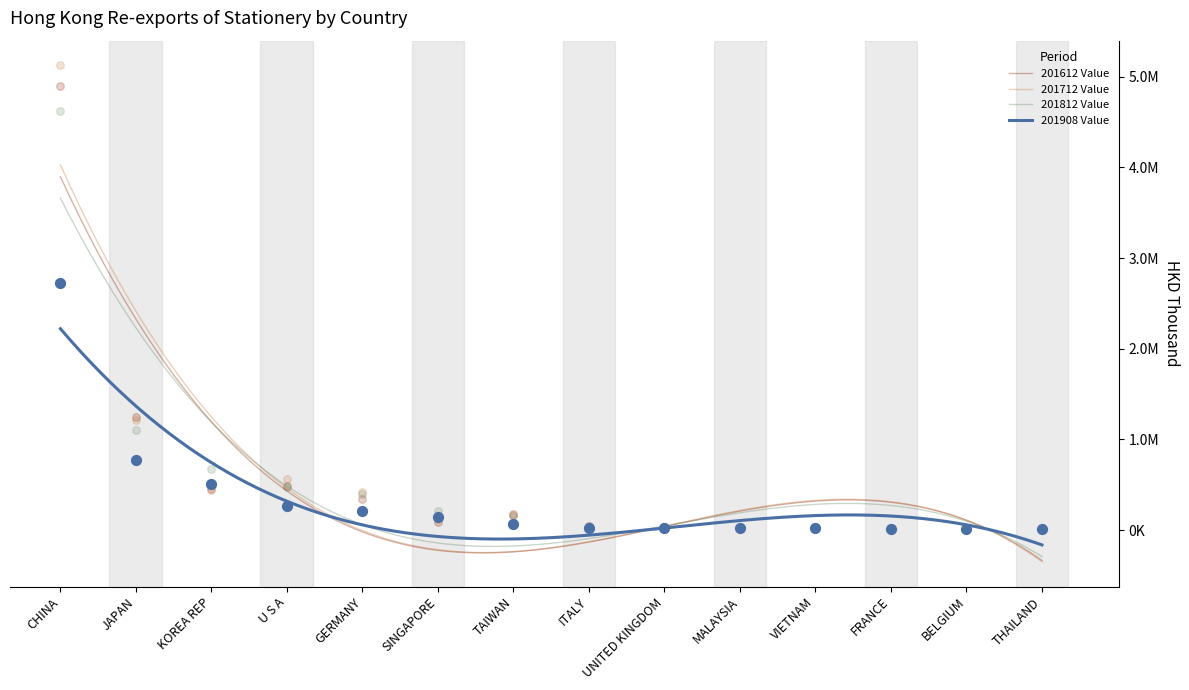

Is the value of 201712 Value at ITALY greater than the value of 201812 Value at THAILAND?

Yes